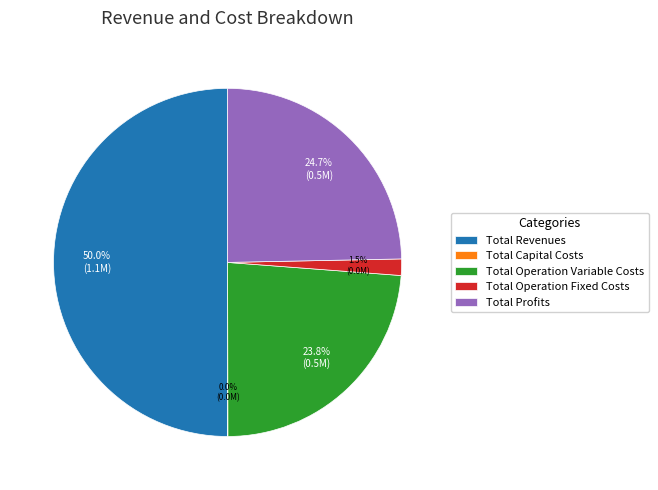

Which slice is the largest?

Total Revenues